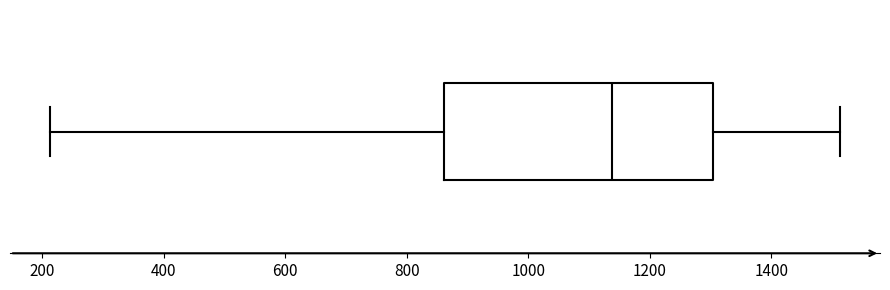

Read this box plot against the x-axis: the position of the median line, the range covered by the box, and the ends of both whiskers. The values are not printed on the chart, so give them approximately, as read against the axis.

median 1140, box 860 to 1300, whiskers 220 to 1520